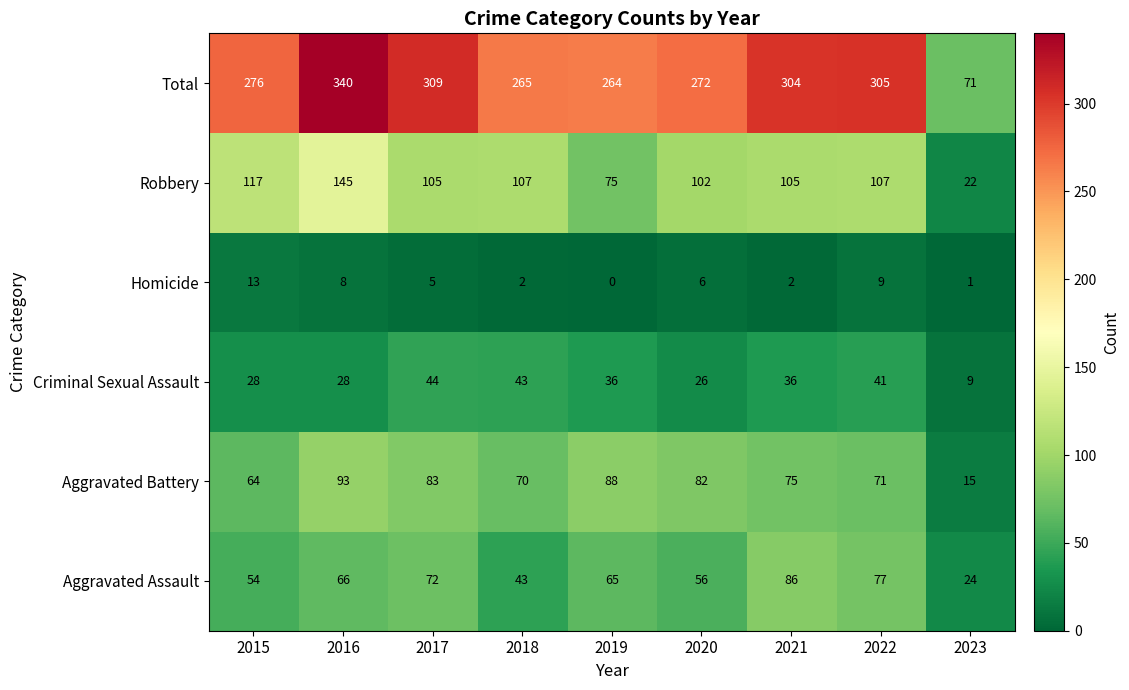

The value of Robbery at 2019 is 75. True or false?

True